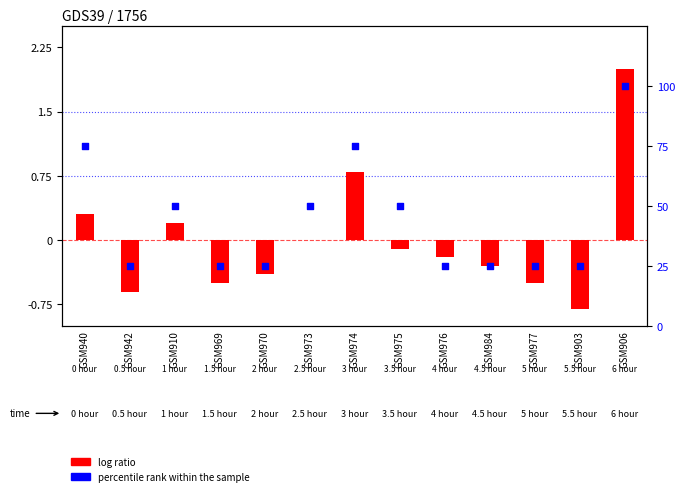

Is the value of percentile rank within the sample at GSM906 greater than the value of log ratio at GSM977?

Yes